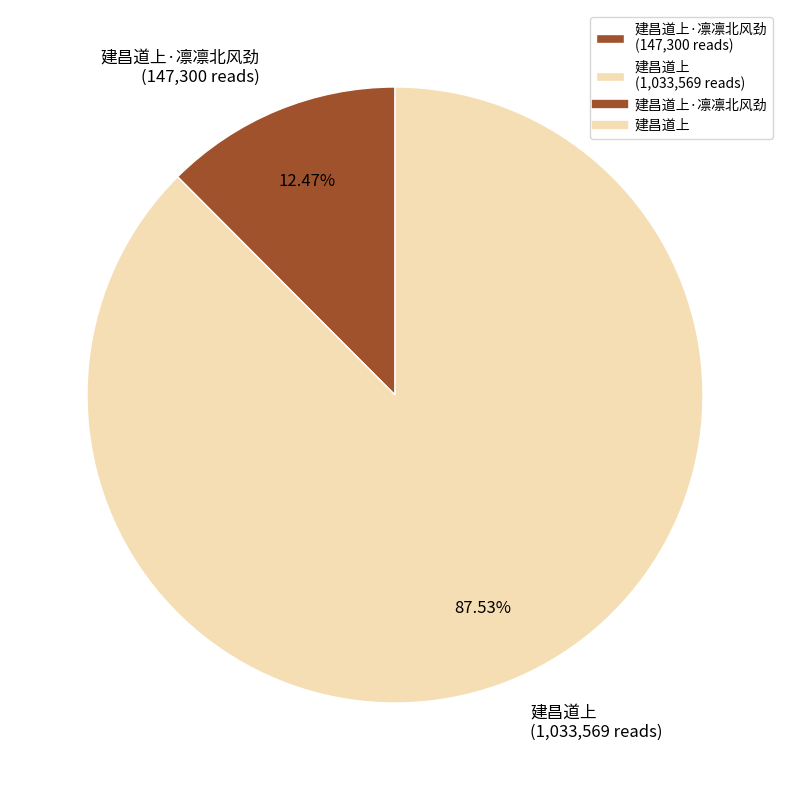

Do 建昌道上·凛凛北风劲 (147,300 reads) and 建昌道上 (1,033,569 reads) together represent more than half of the pie?

Yes